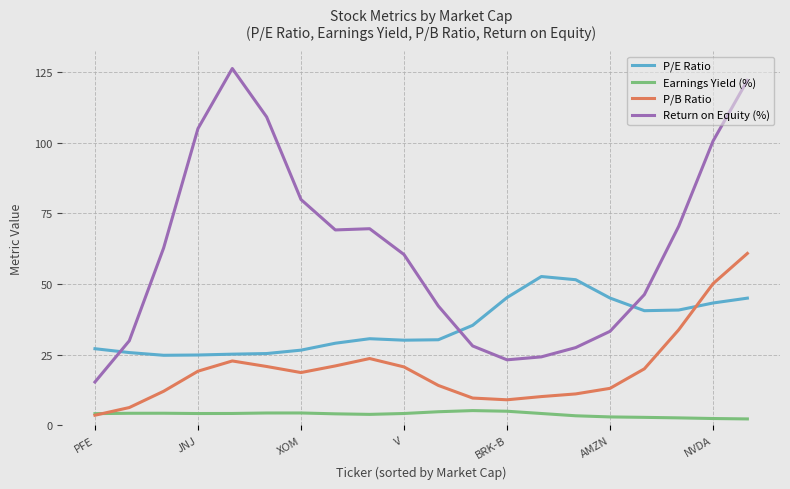

What is the sum of all P/B Ratio values?

401.3